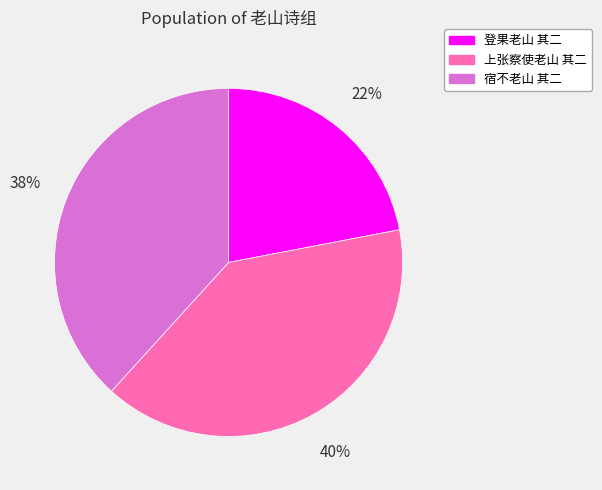

Does any single category account for the majority?

No